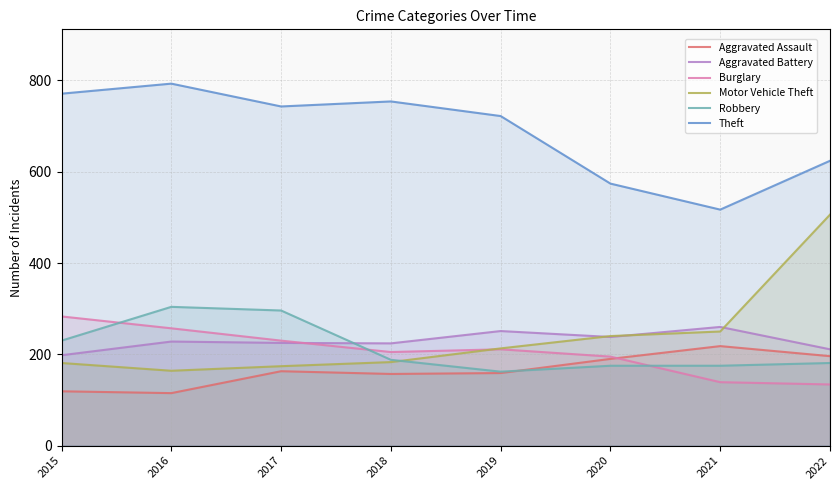

Where is Motor Vehicle Theft nearest to the value 335?

2021